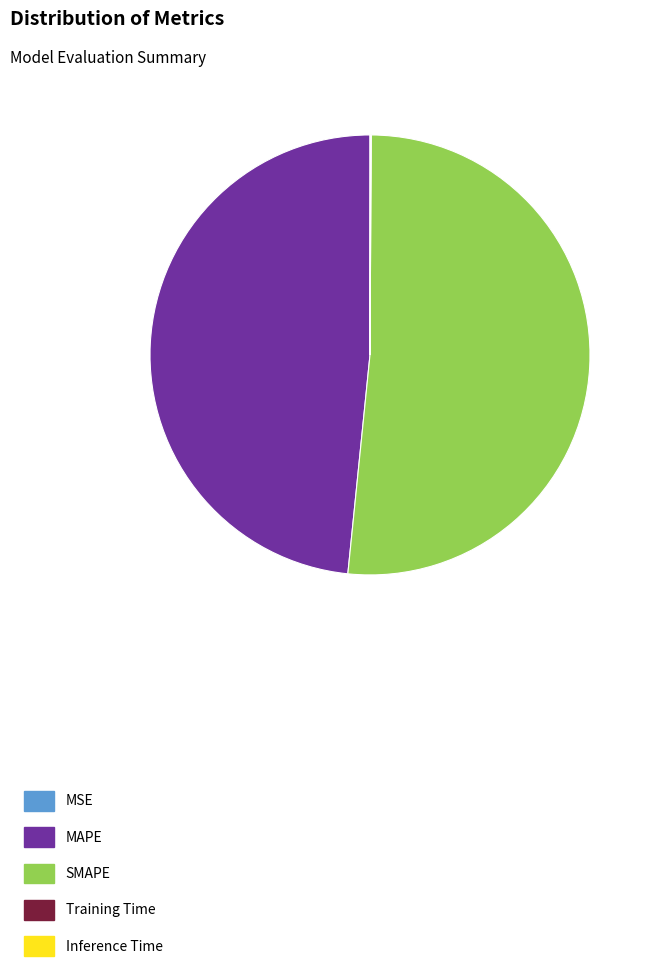

Is there any slice that represents more than half of the pie?

Yes